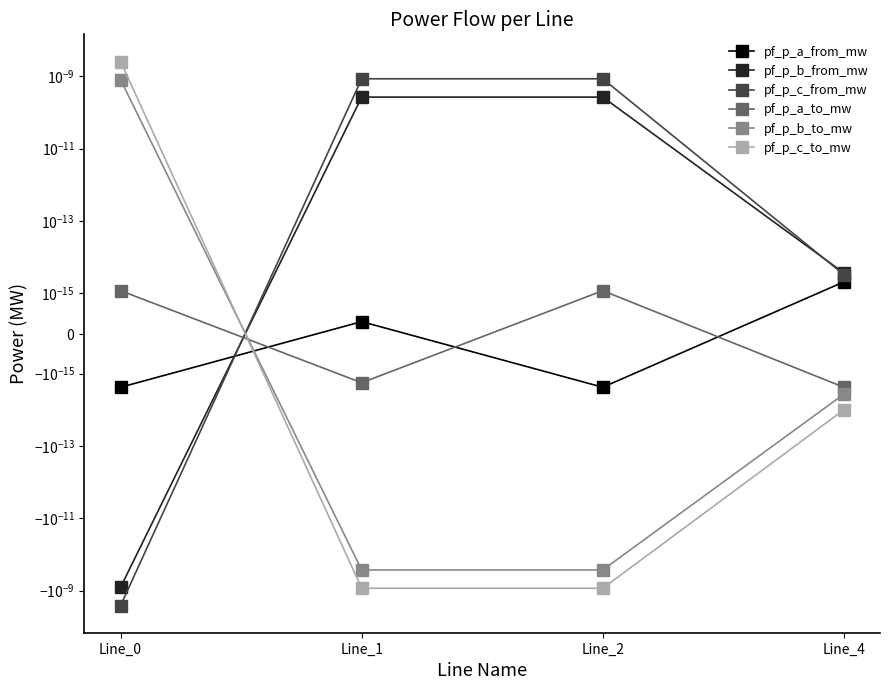

How many data points does each series have?

4